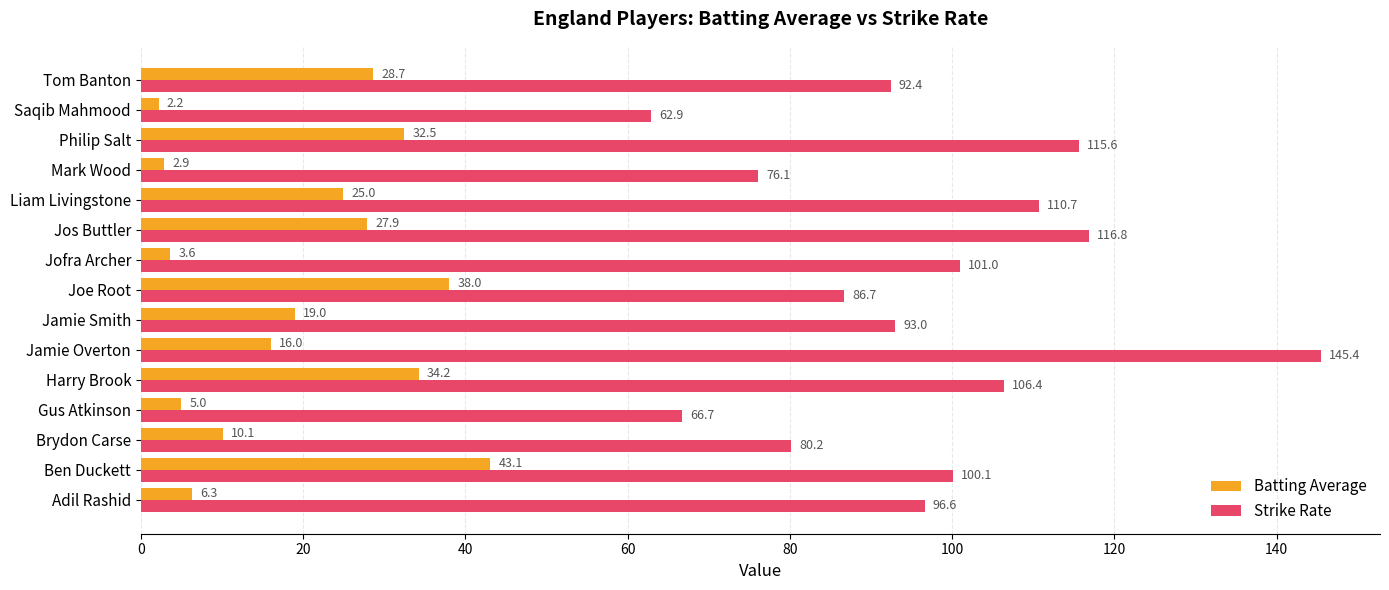

What is the average value of the Strike Rate series?

96.7